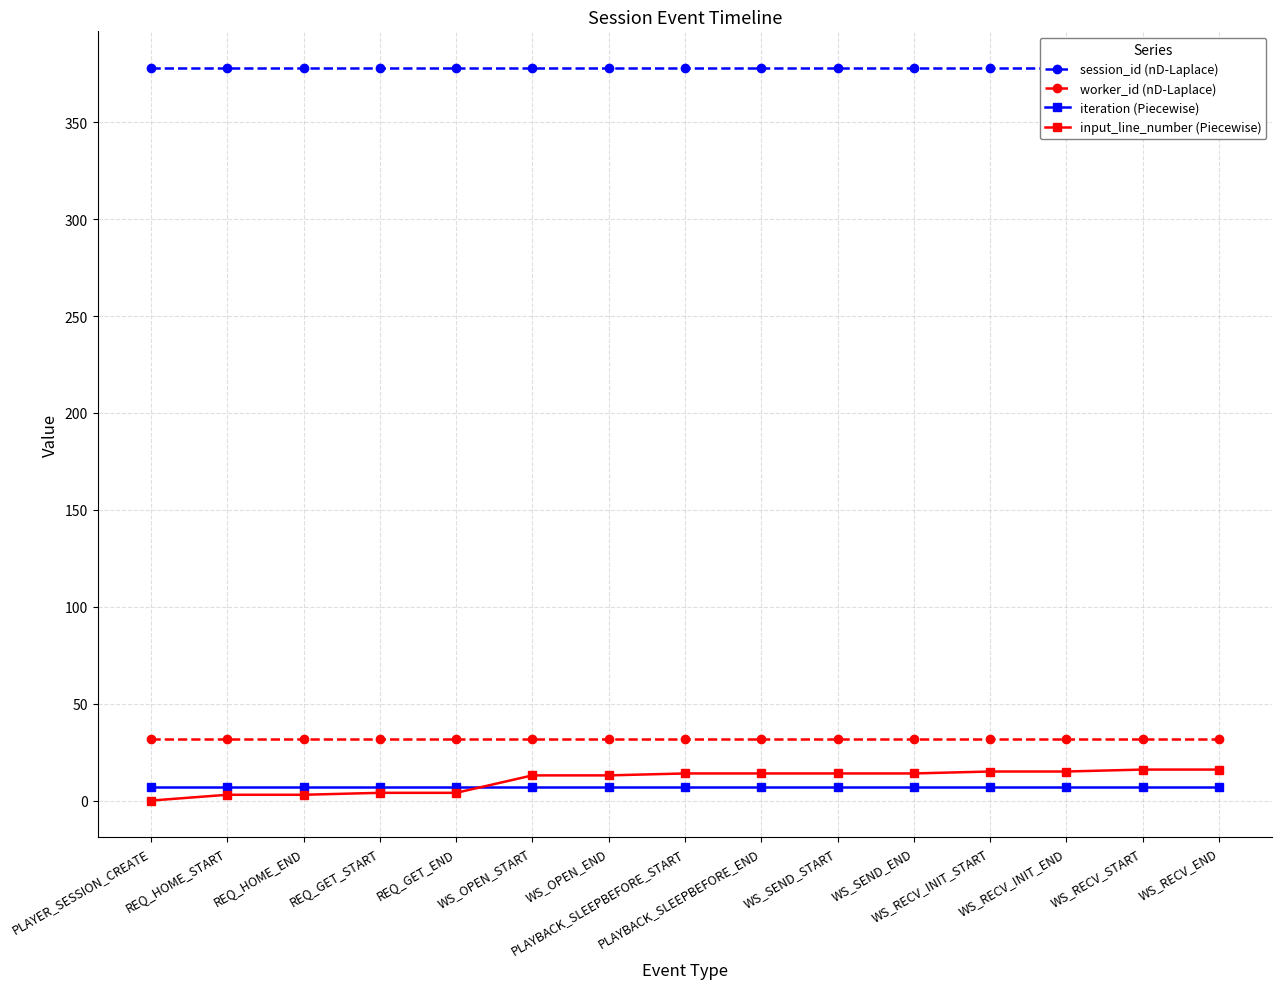

Which has a higher value, PLAYER_SESSION_CREATE or WS_OPEN_END?

PLAYER_SESSION_CREATE